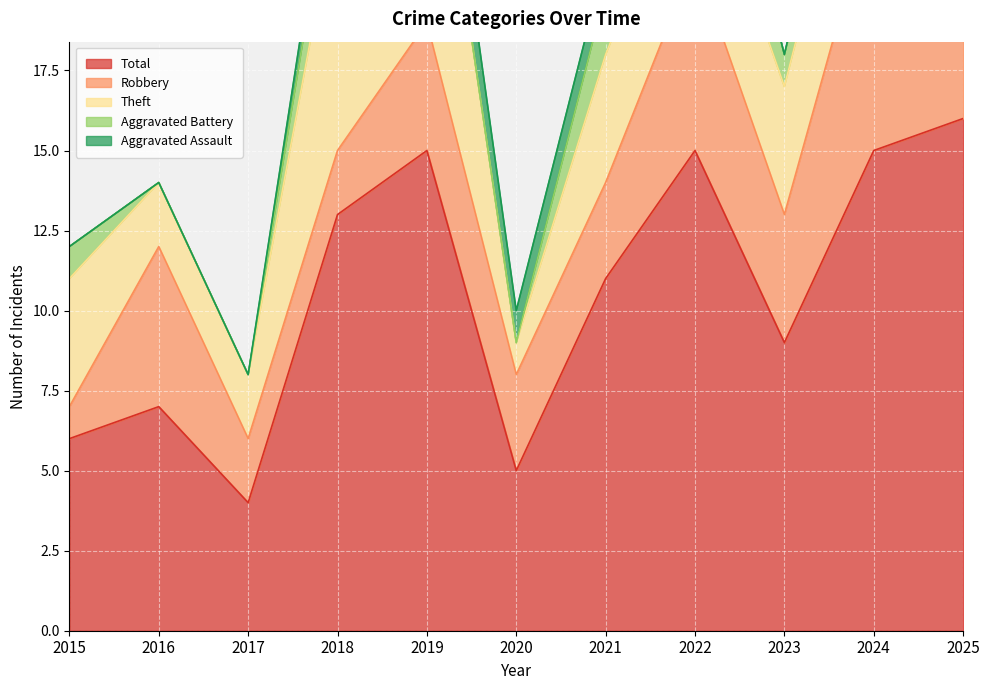

How many series are shown in this chart?

5